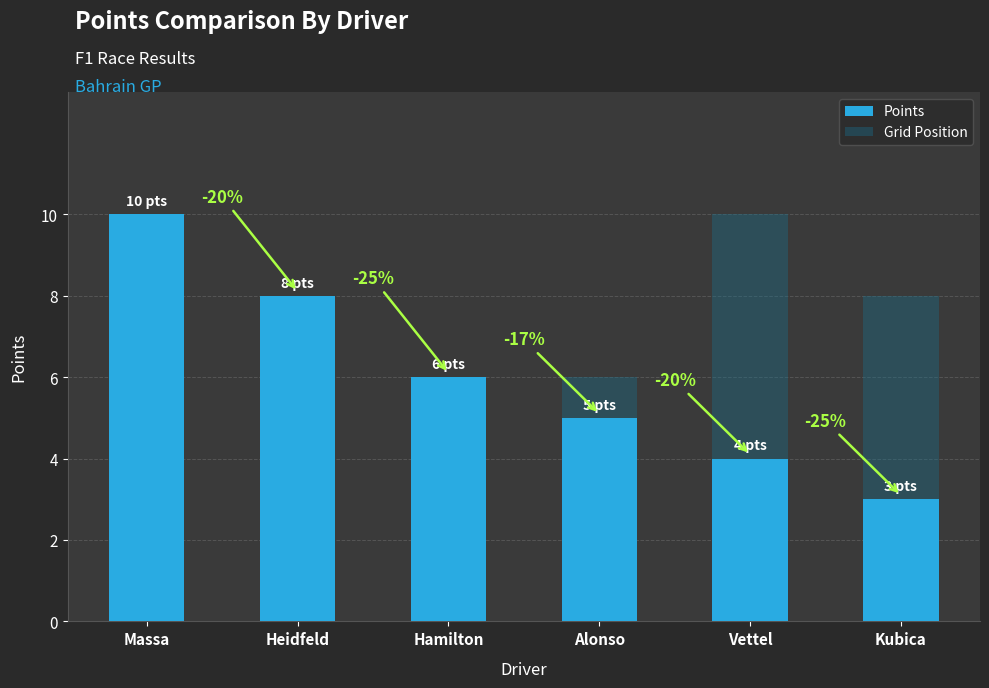

Reading right to left, what are all the values shown in this chart?

Points: 3	4	5	6	8	10
Grid Position: 8	10	6	1	5	2